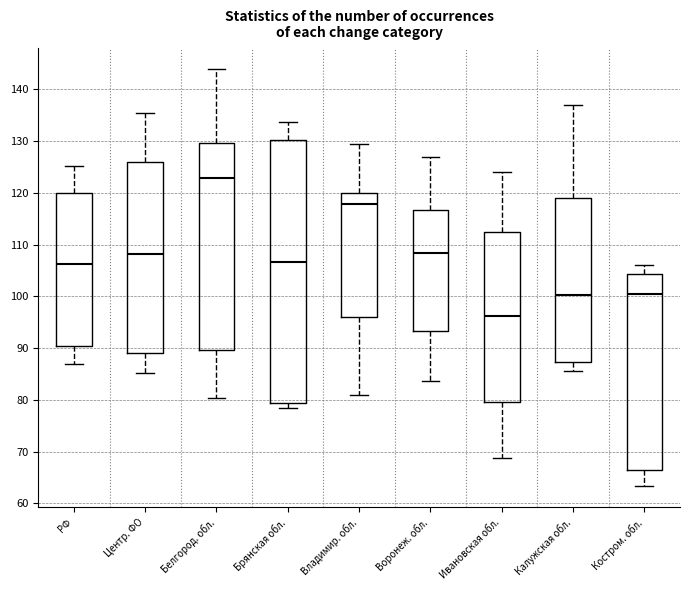

Which box is the tallest, from its lower edge to its upper edge?

Брянская обл.